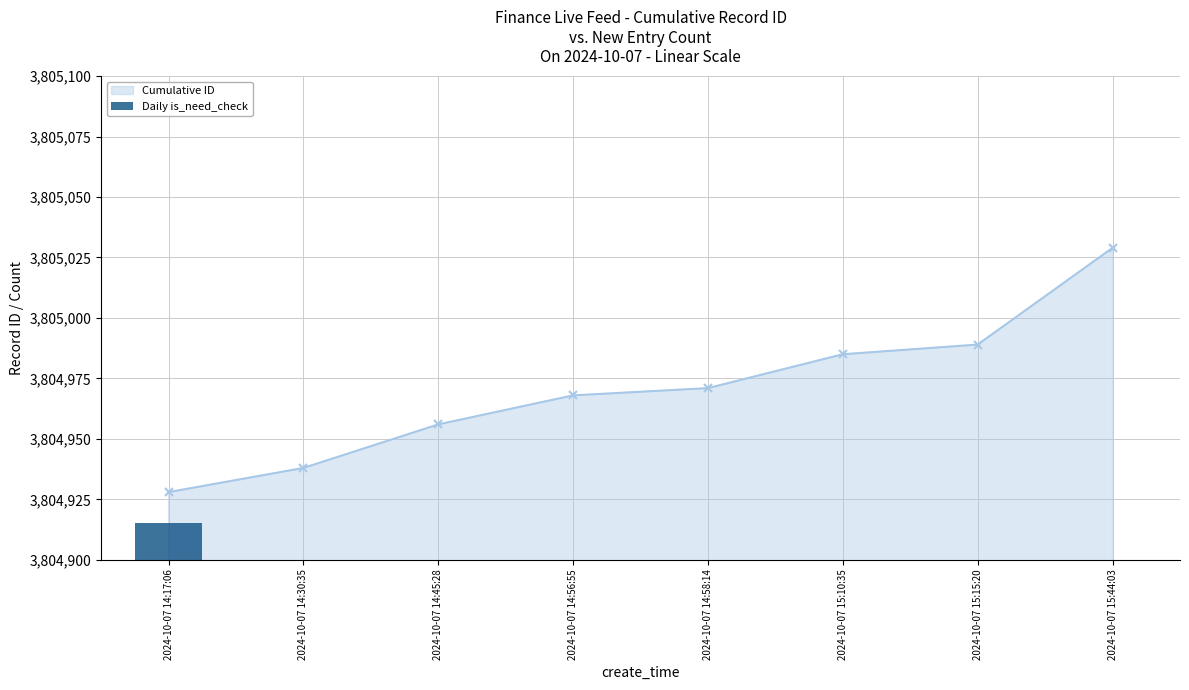

What position from the right is 2024-10-07 14:17:06?

8